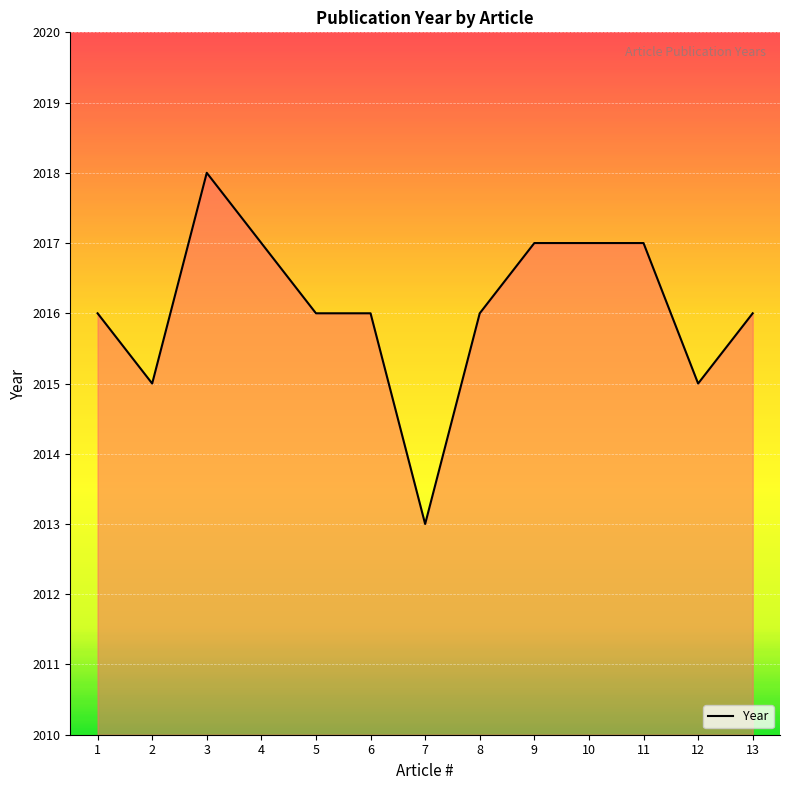

What is the ratio of the value at 1 to the value at 11?

1.0